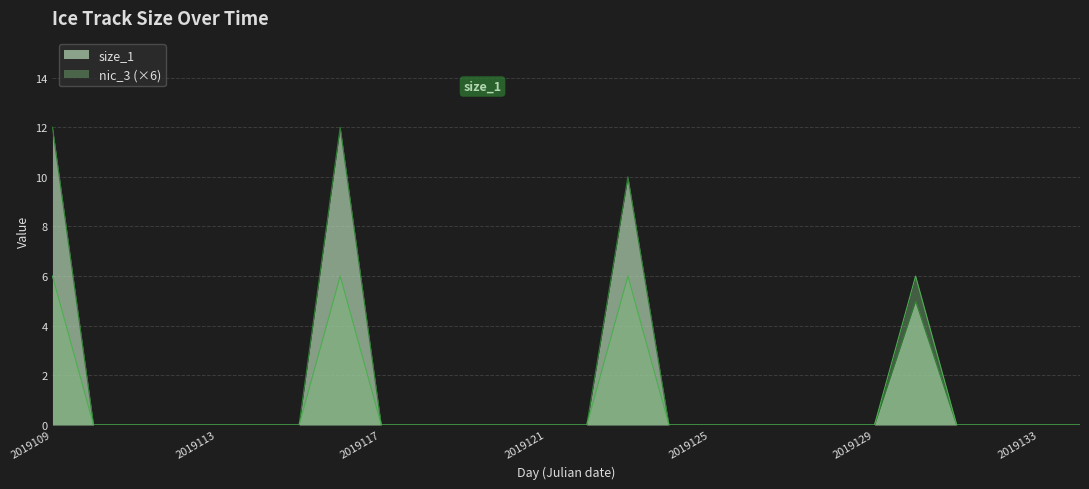

Reading left to right, transcribe all the data shown in this chart.

size_1: 2019109=12	2019110=0	2019111=0	2019112=0	2019113=0	2019114=0	2019115=0	2019116=12	2019117=0	2019118=0	2019119=0	2019120=0	2019121=0	2019122=0	2019123=10	2019124=0	2019125=0	2019126=0	2019127=0	2019128=0	2019129=0	2019130=5	2019131=0	2019132=0	2019133=0	2019134=0
nic_3: 2019109=6	2019110=0	2019111=0	2019112=0	2019113=0	2019114=0	2019115=0	2019116=6	2019117=0	2019118=0	2019119=0	2019120=0	2019121=0	2019122=0	2019123=6	2019124=0	2019125=0	2019126=0	2019127=0	2019128=0	2019129=0	2019130=6	2019131=0	2019132=0	2019133=0	2019134=0